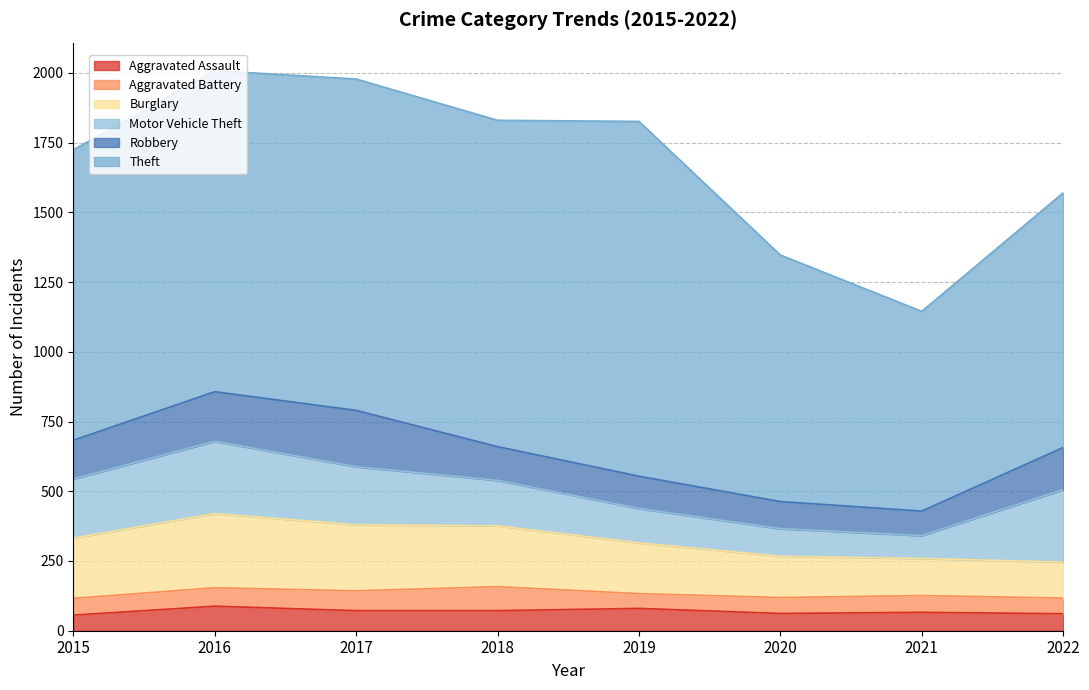

True or false: Robbery and Aggravated Assault intersect in this chart.

False